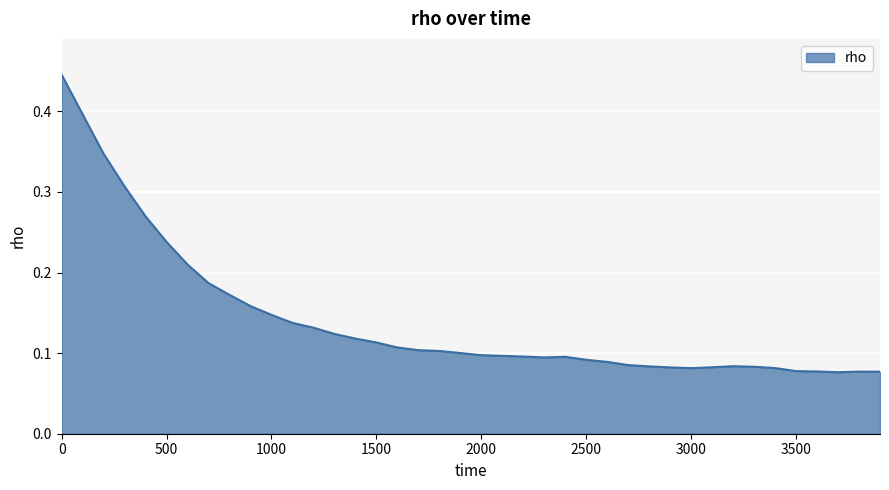

How many lines are shown in the chart?

1